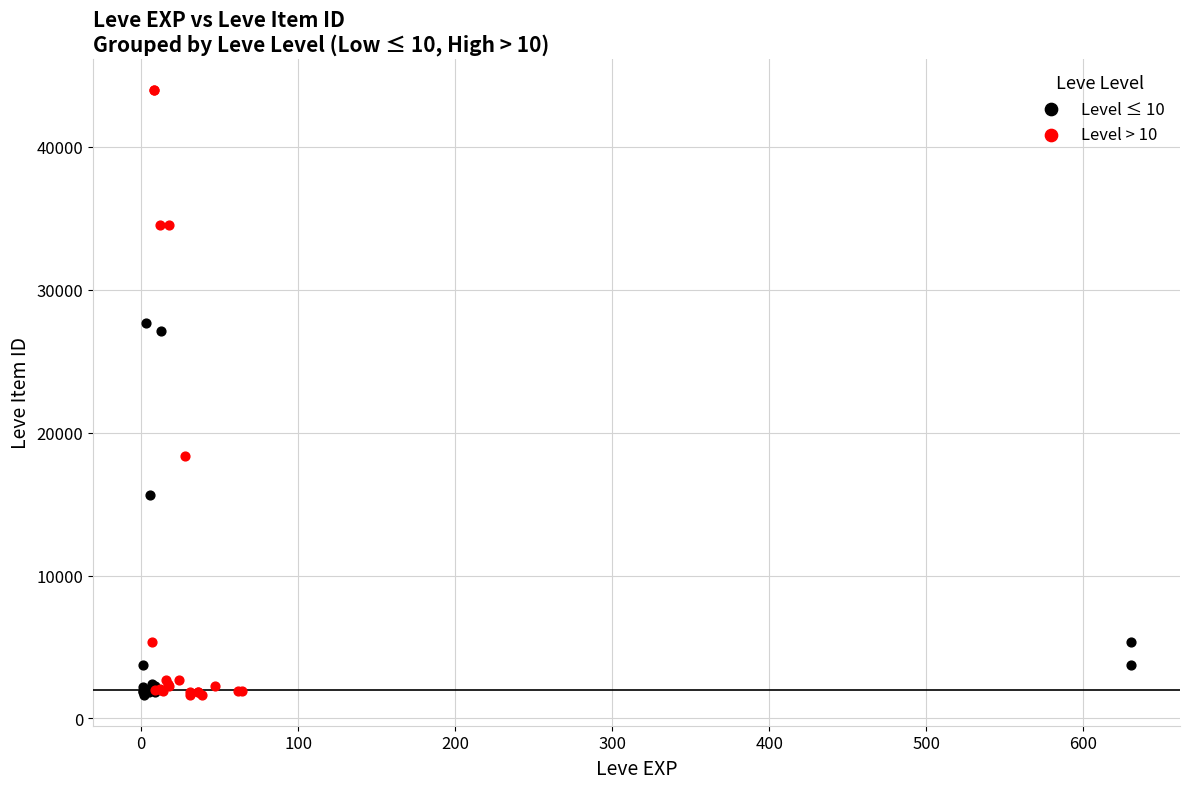

Which series contains the highest Y value?

Level > 10